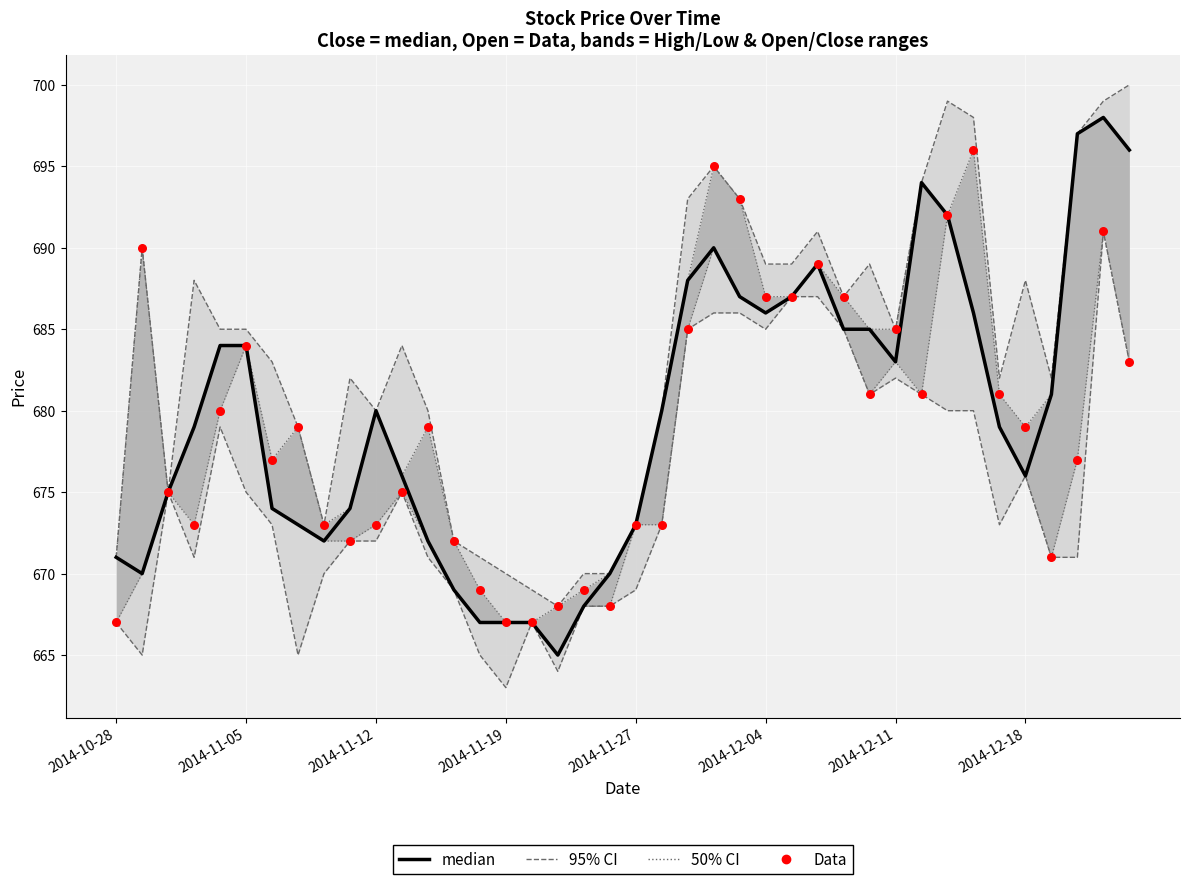

Which series has the widest spread of Y values?

median